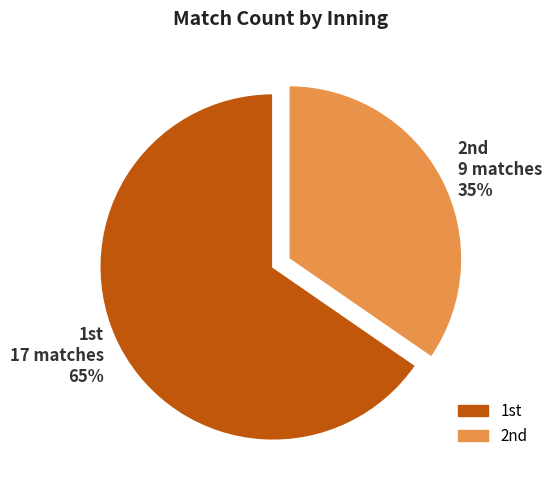

Which slice is the smallest?

2nd